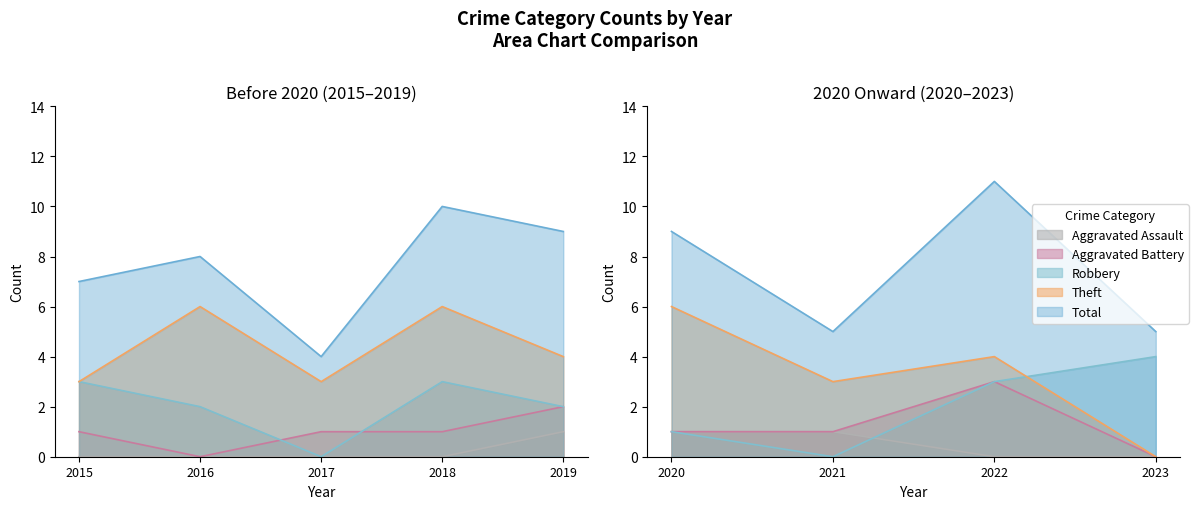

Is it true that Total equals 10 at 2018?

True